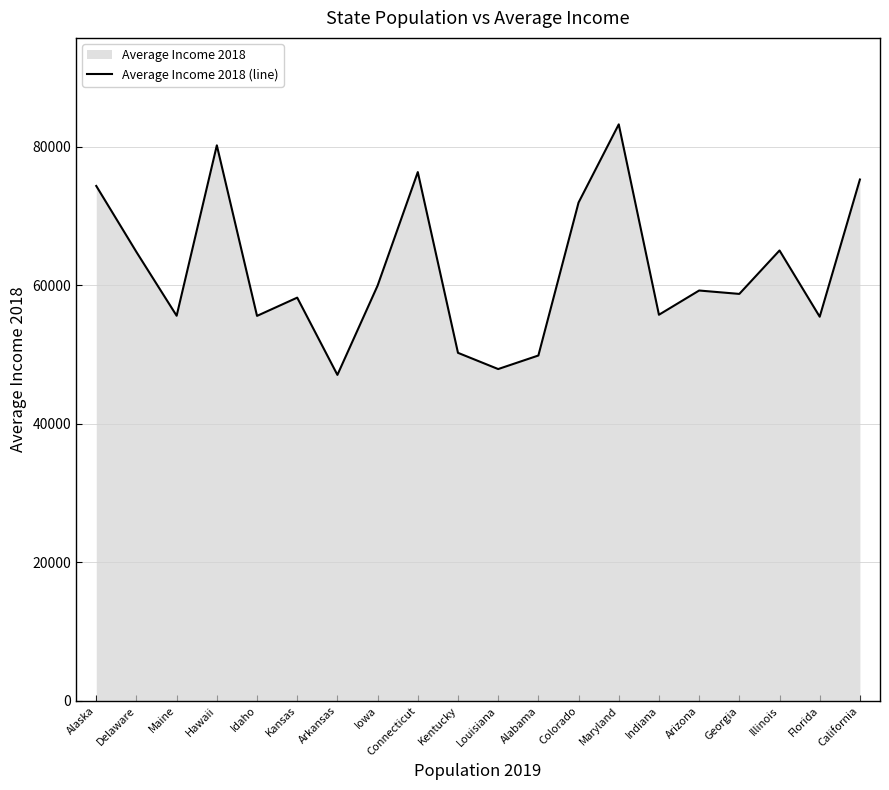

What is the difference between the second highest and minimum values?

33150